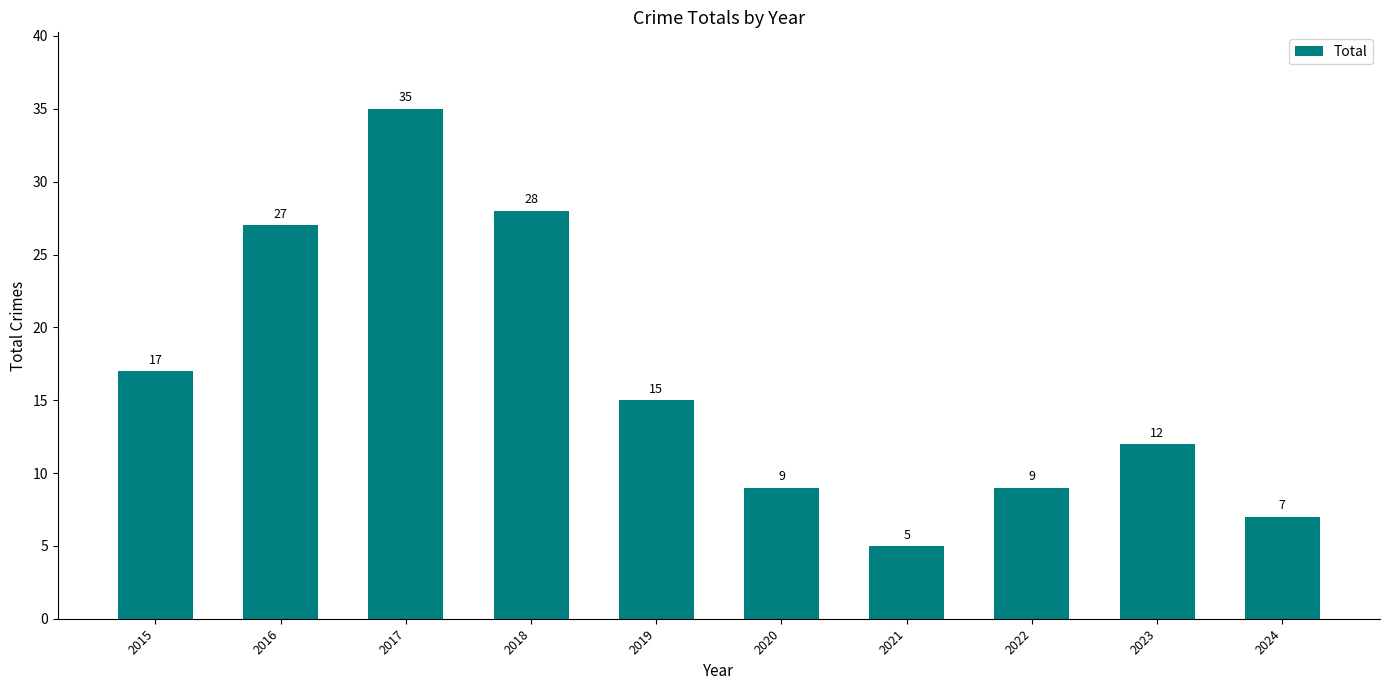

Reading right to left, extract all data points from this chart.

7	12	9	5	9	15	28	35	27	17